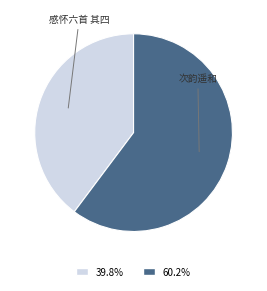

Is there any slice that represents more than half of the pie?

Yes